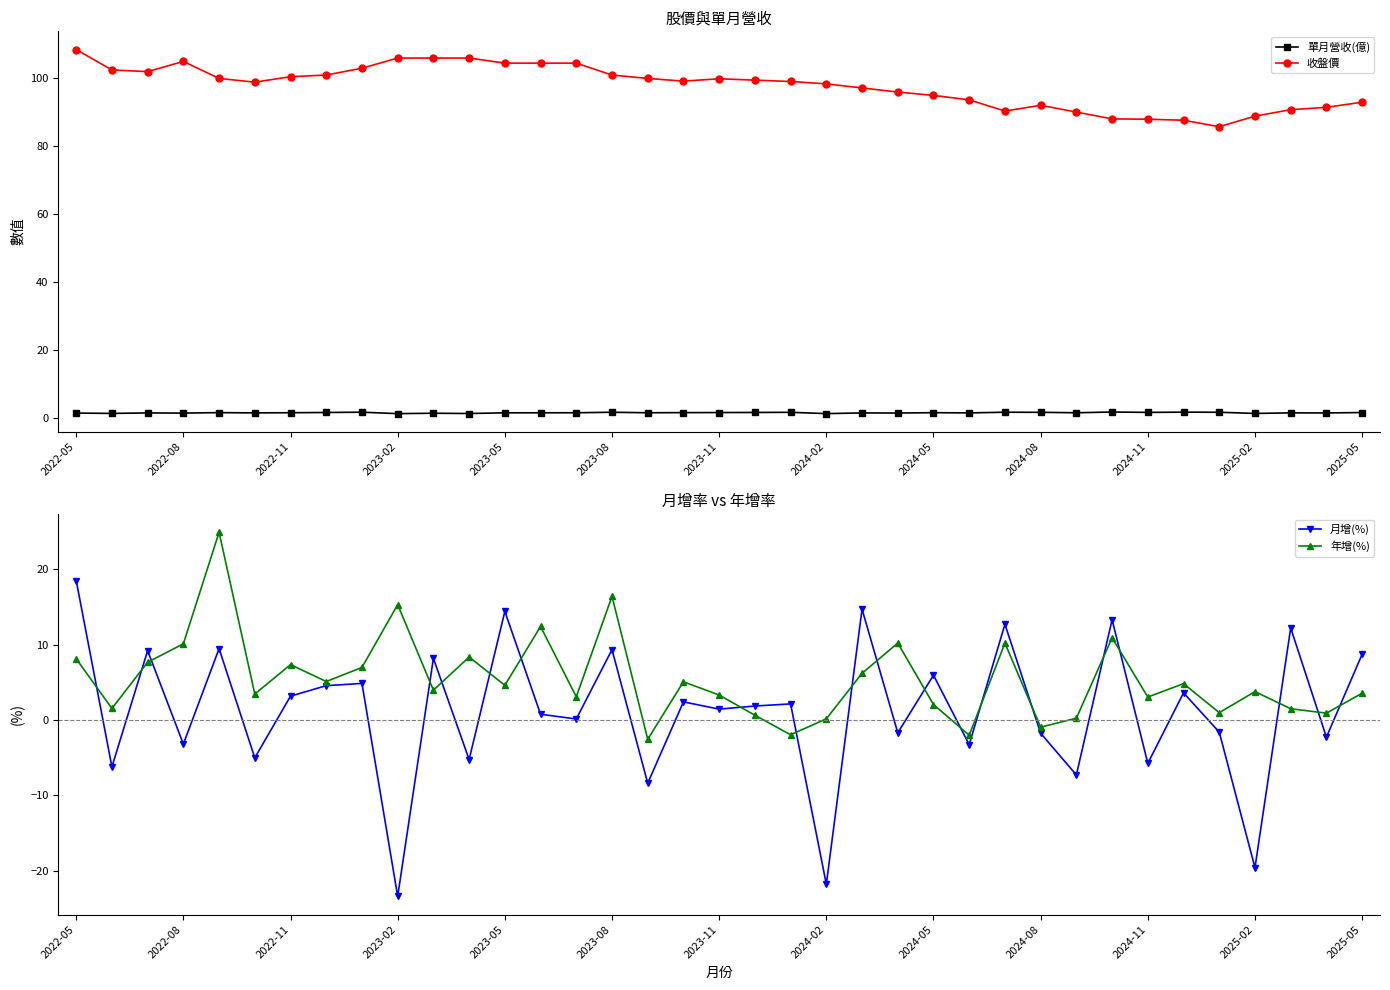

True or false: 年增(%) has more than 2 points higher than both neighbors.

True